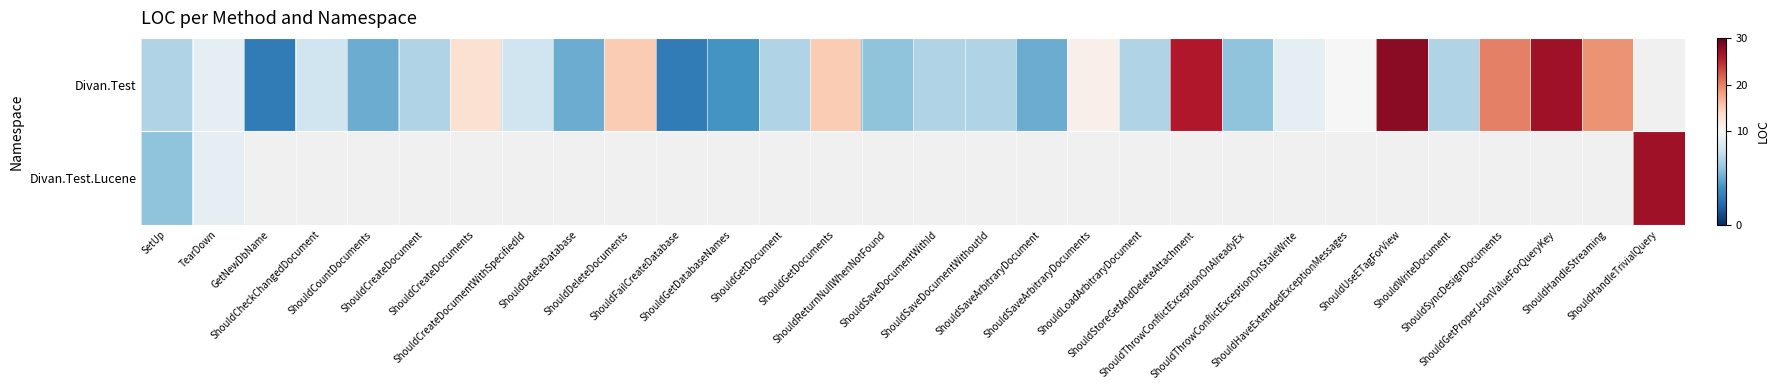

Rank the series by their maximum value, from highest to lowest.

Divan.Test, Divan.Test.Lucene